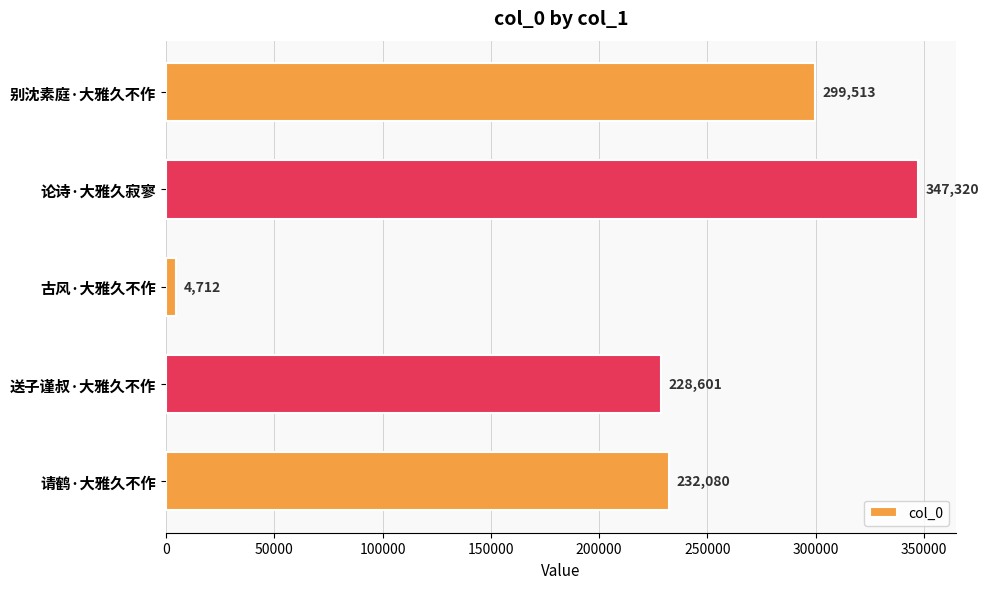

What is the label of the 1st bar from the top?

别沈素庭·大雅久不作